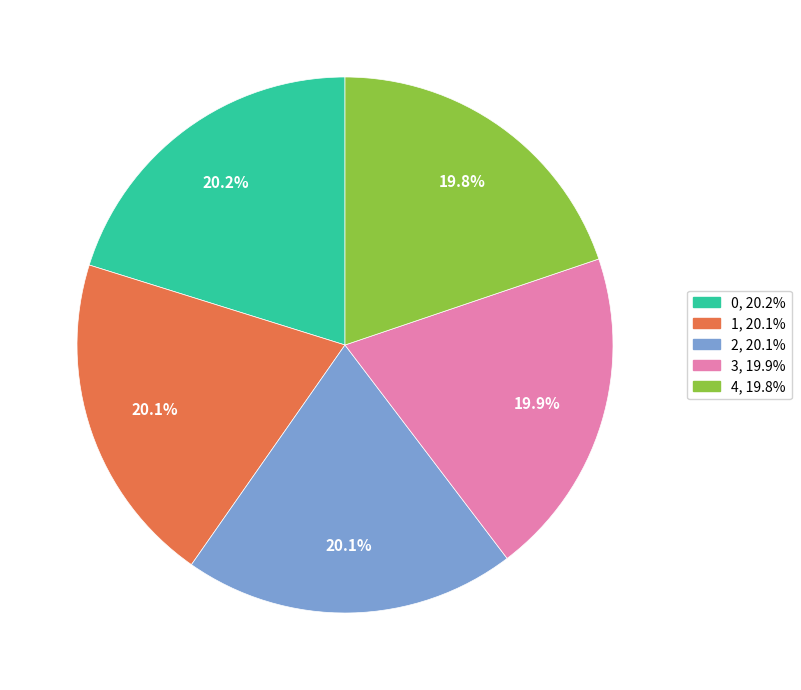

Do 1 and 0 together represent more than half of the pie?

No